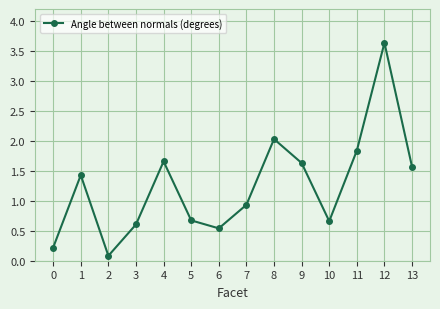

What is the difference between the values at 2 and 12?

3.6